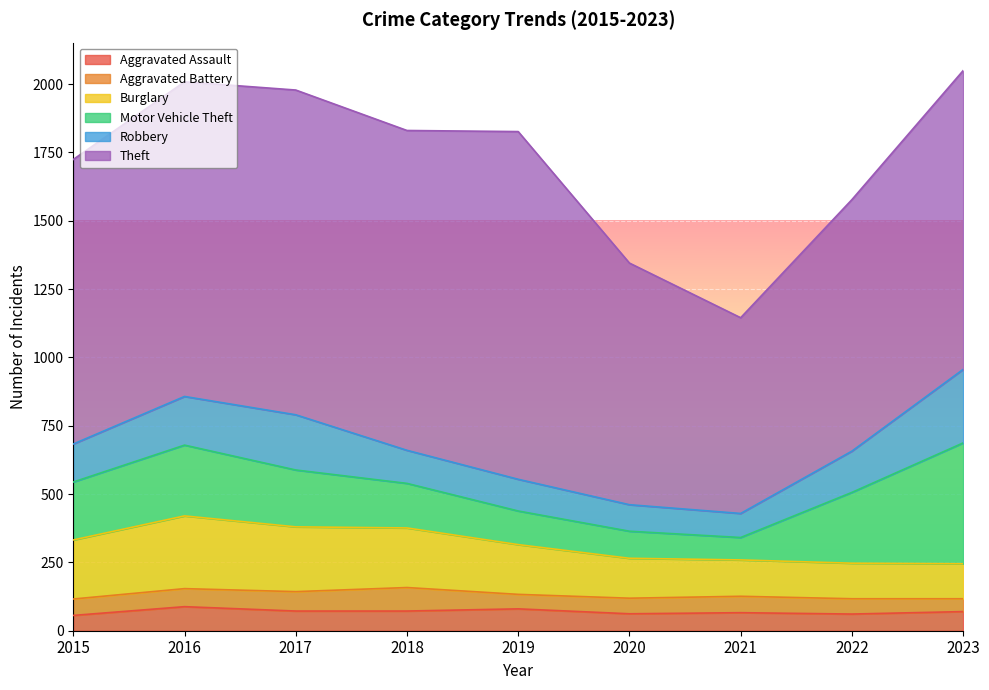

Is the value of Aggravated Assault at 2021 greater than the value of Theft at 2023?

No